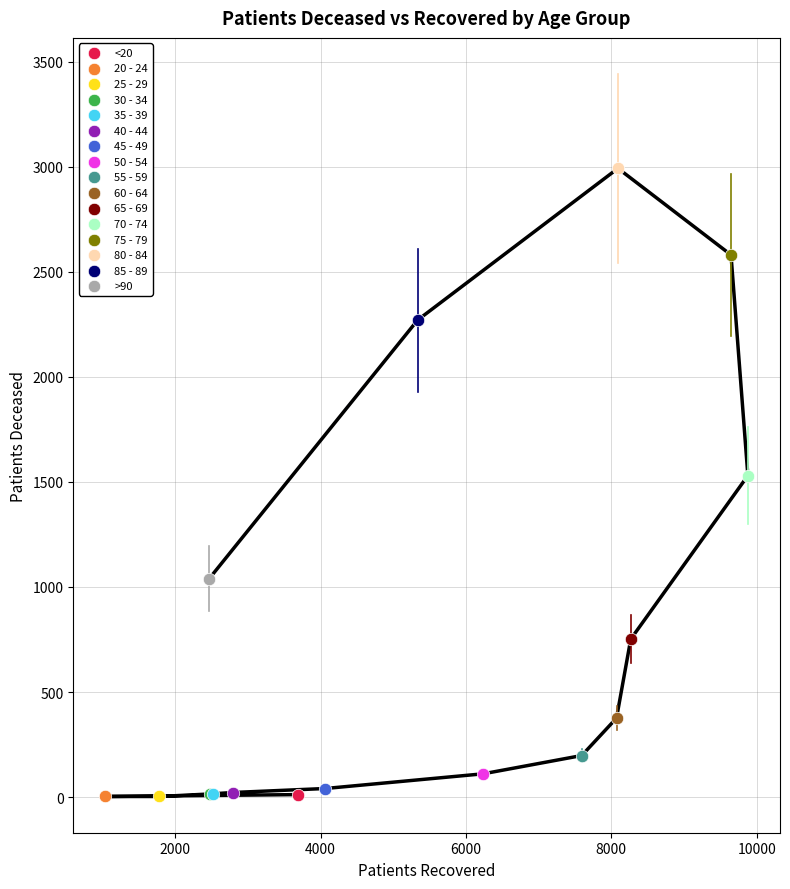

What are all the series names shown in the legend?

<20, 20 - 24, 25 - 29, 30 - 34, 35 - 39, 40 - 44, 45 - 49, 50 - 54, 55 - 59, 60 - 64, 65 - 69, 70 - 74, 75 - 79, 80 - 84, 85 - 89, >90